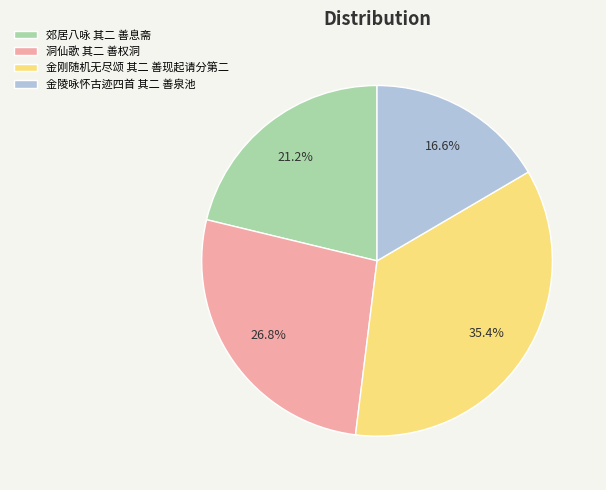

How many slices are in this pie chart?

4